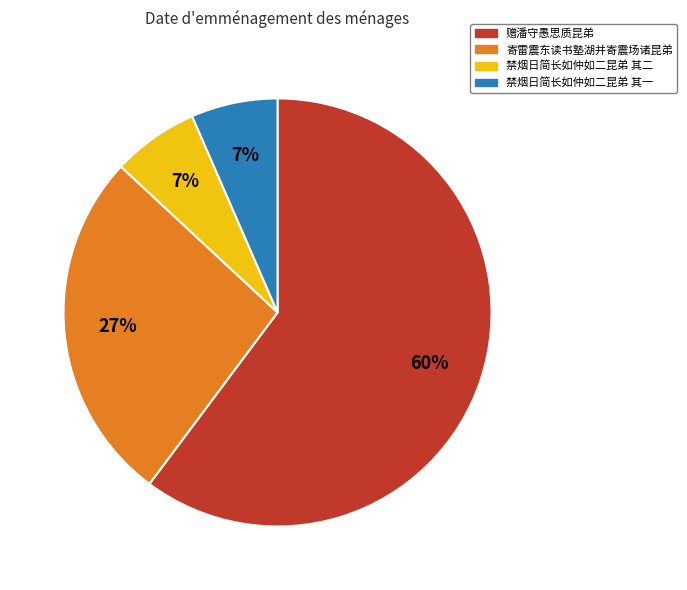

Is there any slice that represents more than half of the pie?

Yes